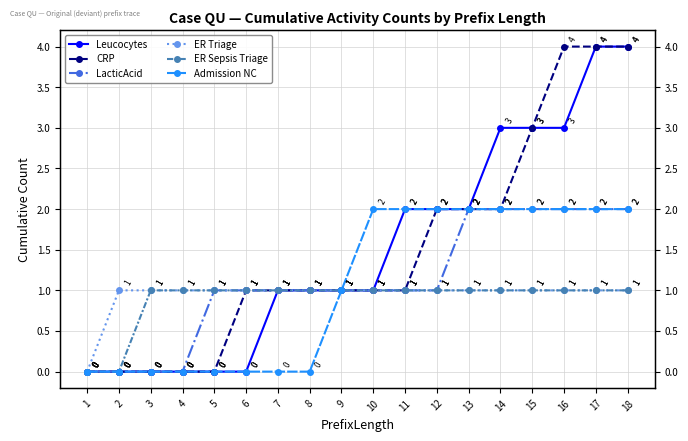

How many lines are shown in the chart?

6